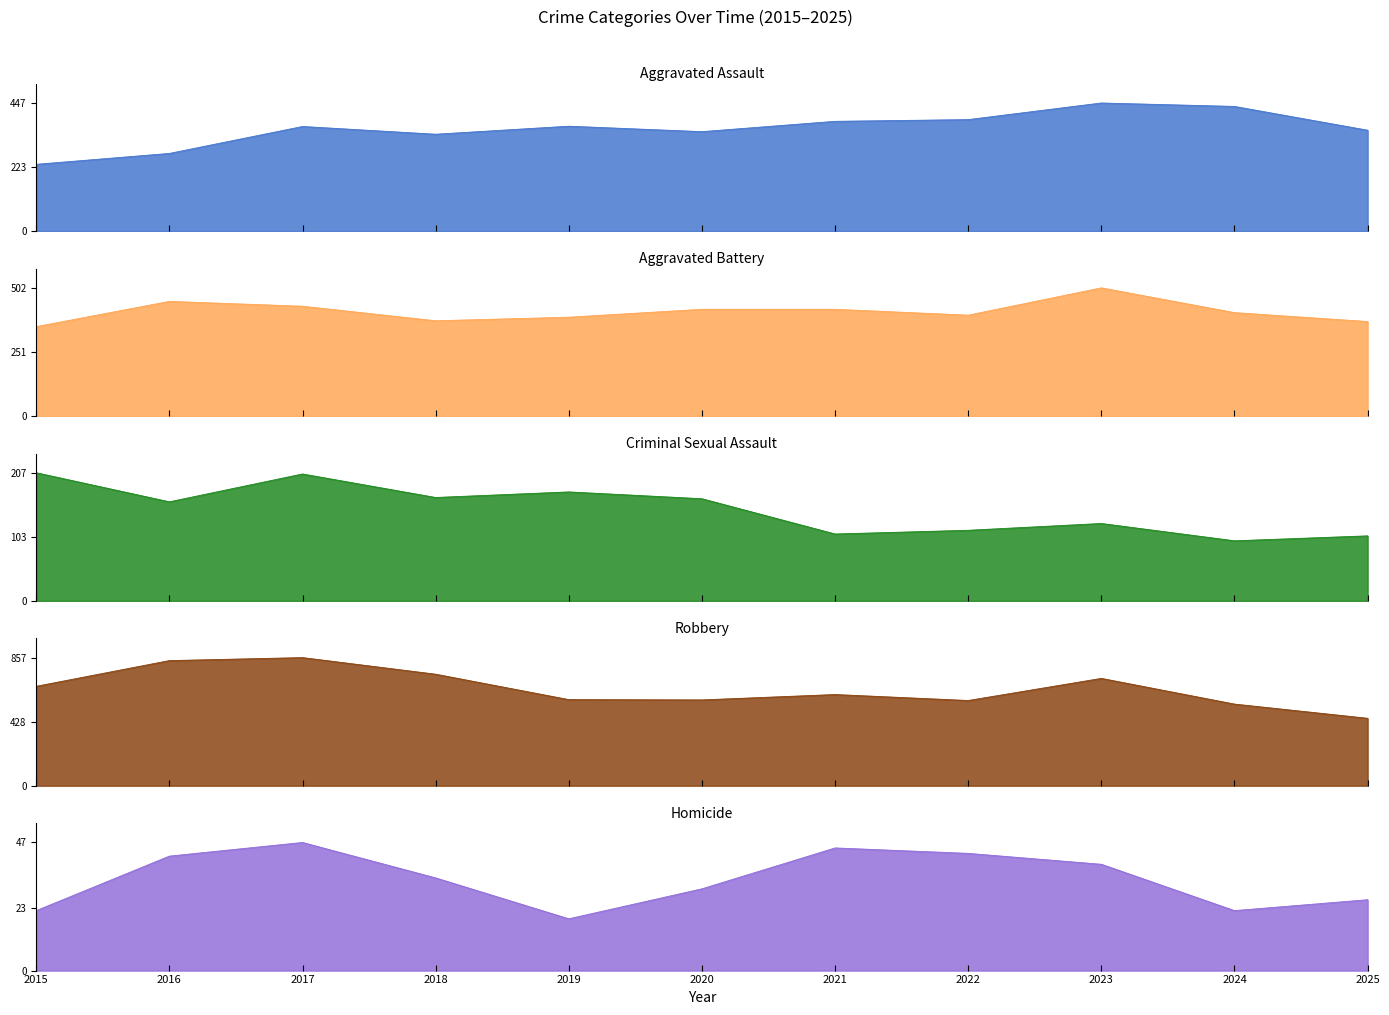

Reading left to right, what are all the values shown in this chart?

Aggravated Assault: 233	271	365	338	366	347	383	389	447	435	352
Aggravated Battery: 350	449	430	373	387	418	418	395	502	405	370
Criminal Sexual Assault: 207	160	205	167	176	165	108	114	125	97	105
Robbery: 665	837	857	746	576	574	610	570	718	546	451
Homicide: 22	42	47	34	19	30	45	43	39	22	26